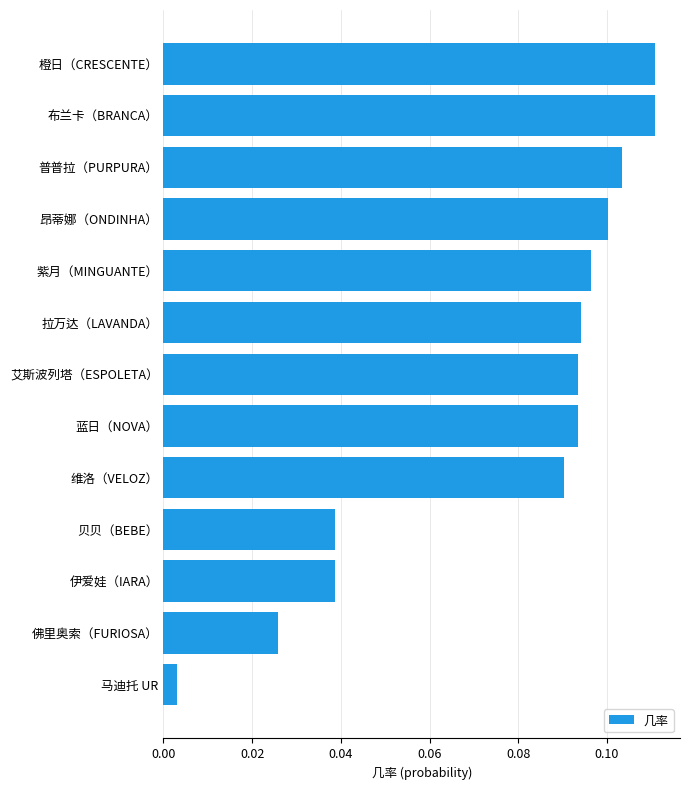

What is the sum of all values?

1.0